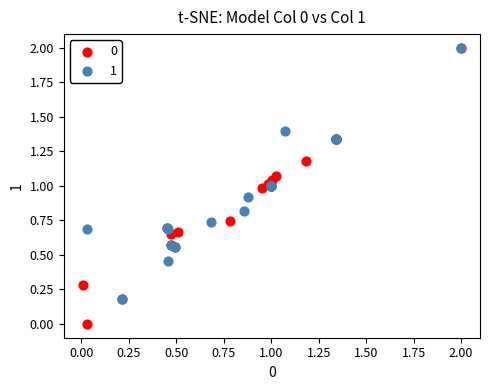

What are all the series names shown in the legend?

0, 1